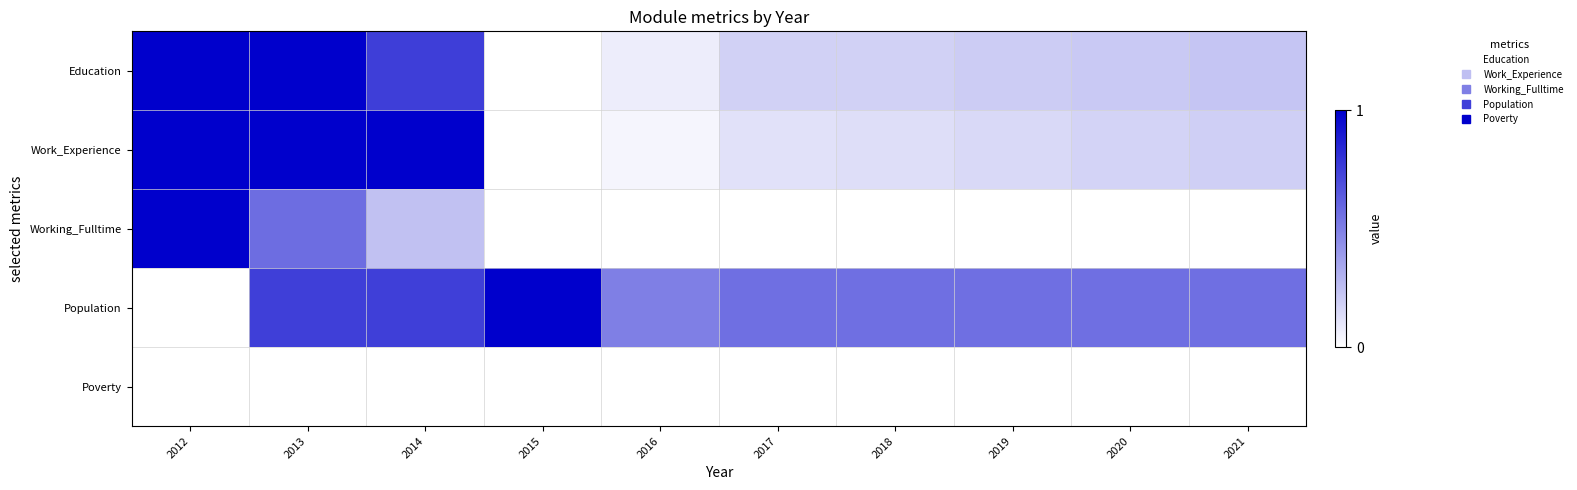

Which has a higher value, 2012 or 2021?

2012